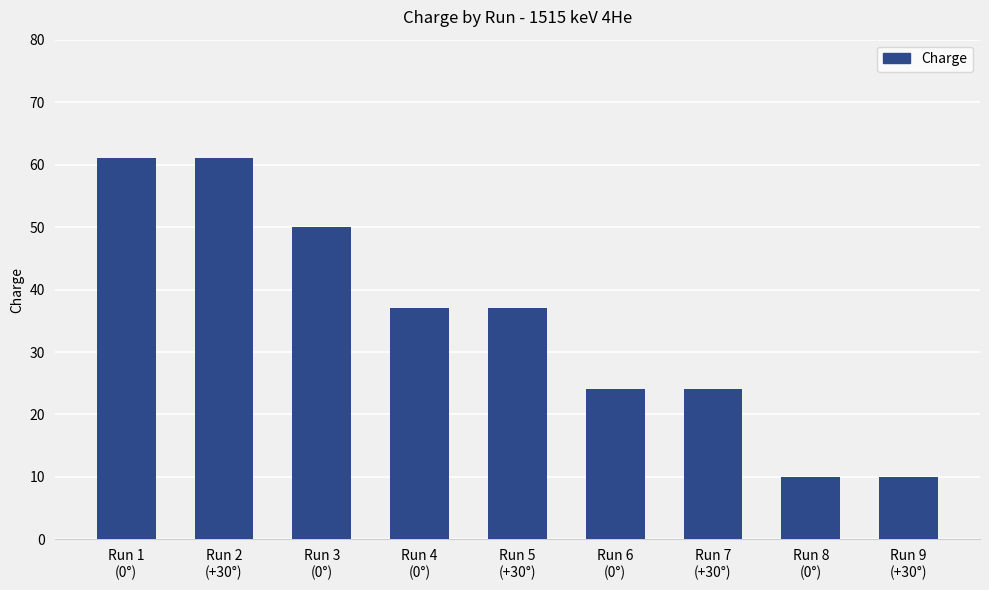

Are the bars grouped side by side (vs. stacked)?

No